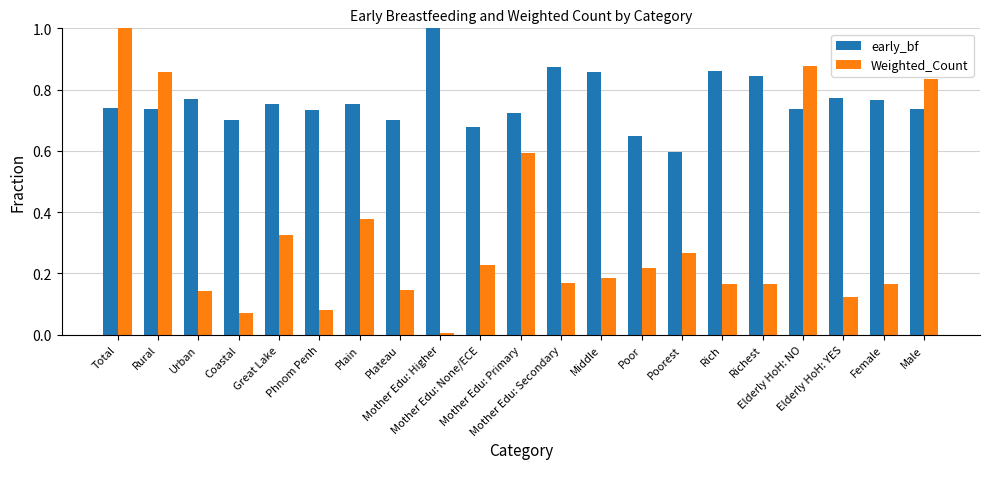

Which series has the largest range (max minus min)?

Weighted_Count